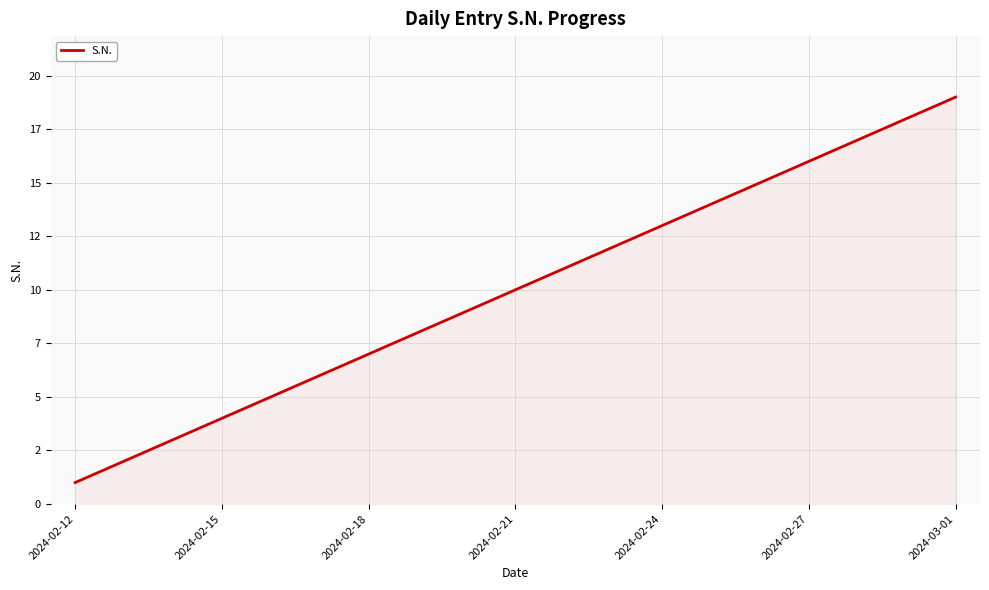

Does the chart display data point markers on the line(s)?

No